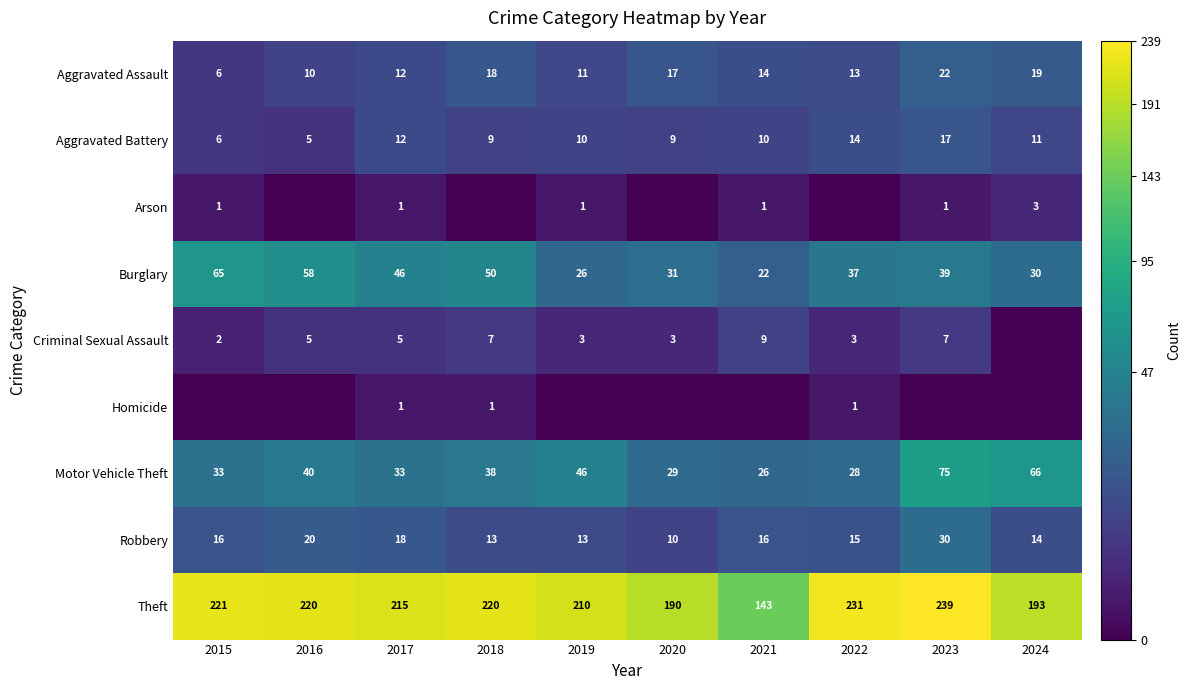

Which has a higher value, 2023 or 2022?

2023